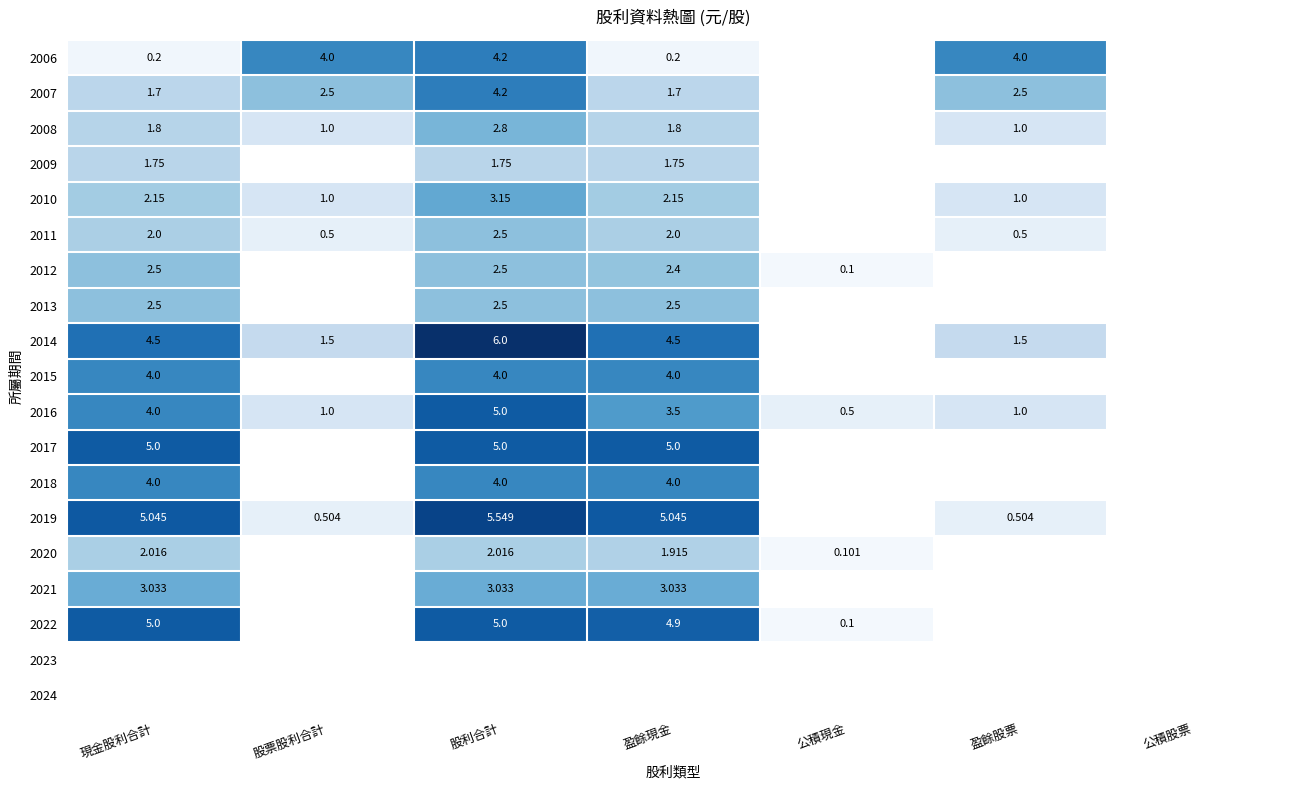

How many data points in 2009 are above 0?

3